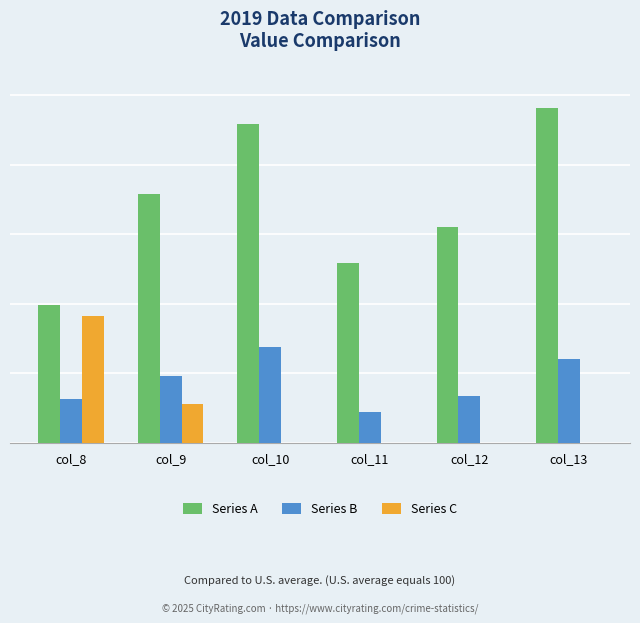

What is the sum of all Series B values?

1053.4